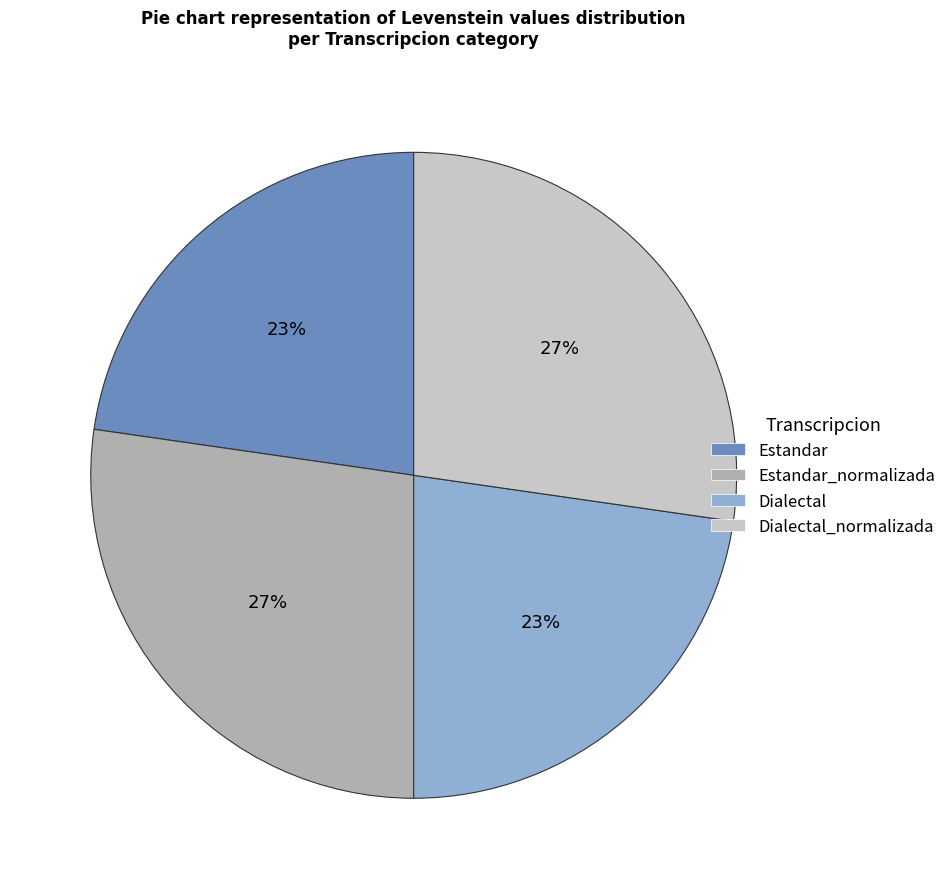

Is Estandar_normalizada the majority of the pie?

No